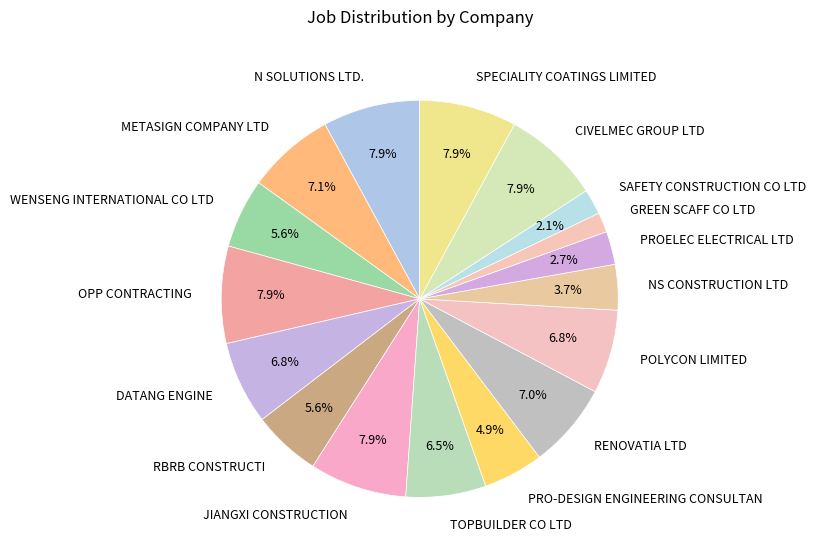

How many segments does this pie chart have?

17